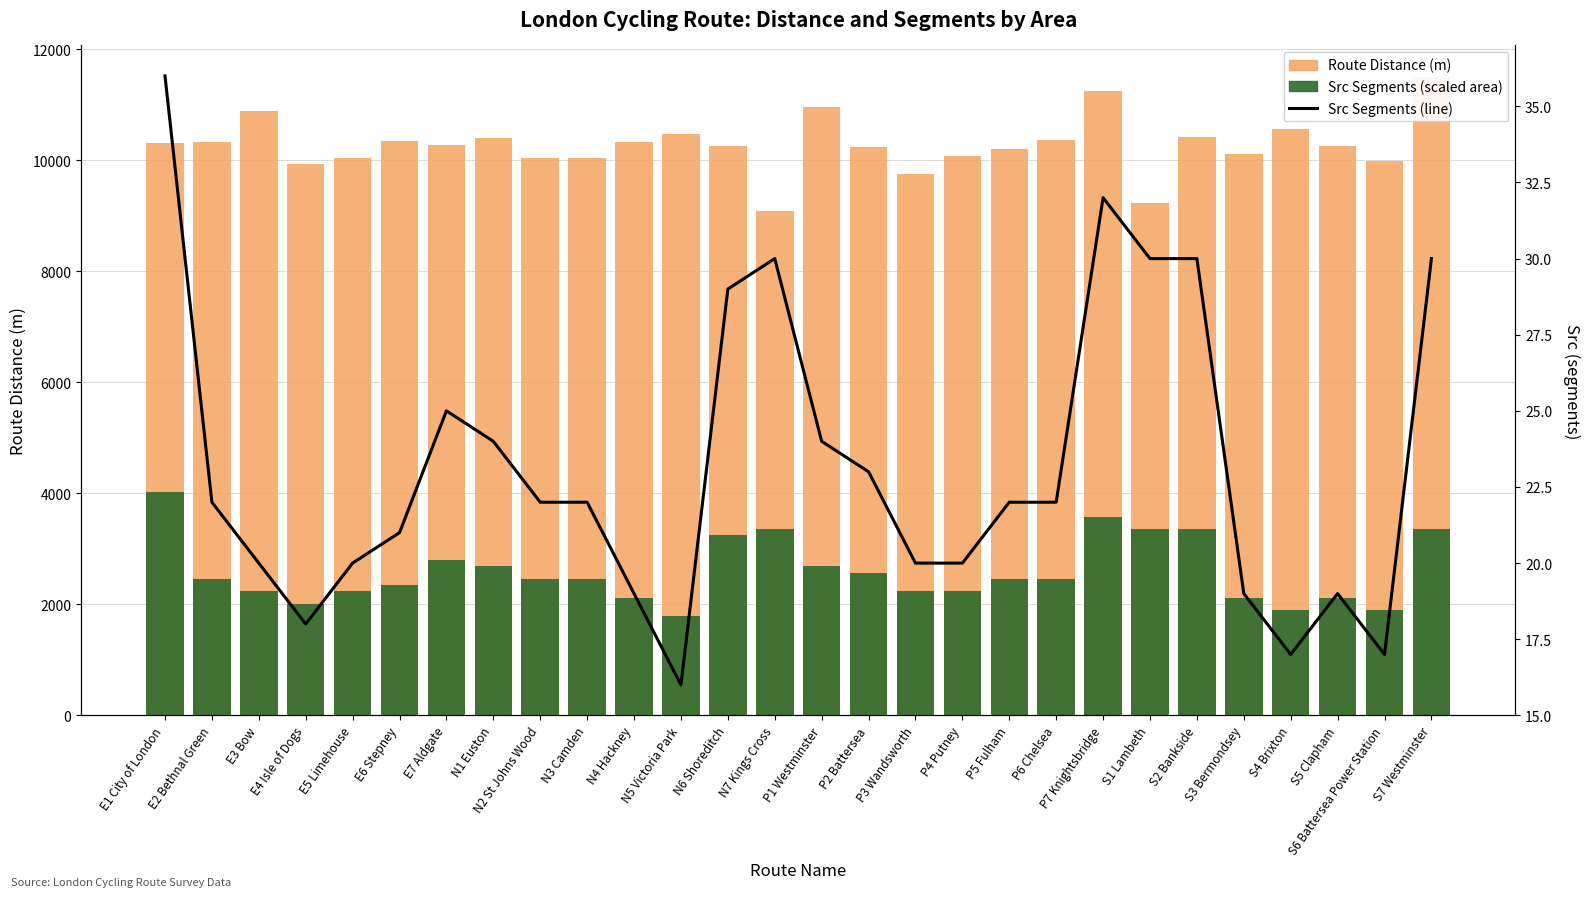

Reading right to left, list all the values displayed in this chart.

Route Distance (m): 11497.1	9995.7	10263.7	10563.2	10113.1	10424.1	9235.7	11251.3	10363.9	10197.2	10086.2	9758.5	10240.7	10957.4	9085.1	10264.3	10468.1	10328.6	10040.0	10050.4	10396.4	10276.7	10347.2	10047.8	9934.8	10889.7	10324.6	10322.0
Src Segments (scaled): 3353.3	1900.2	2123.8	1900.2	2123.8	3353.3	3353.3	3576.9	2459.1	2459.1	2235.5	2235.5	2570.9	2682.6	3353.3	3241.5	1788.4	2123.8	2459.1	2459.1	2682.6	2794.4	2347.3	2235.5	2012.0	2235.5	2459.1	4024.0
Src (segments): 30.0	17.0	19.0	17.0	19.0	30.0	30.0	32.0	22.0	22.0	20.0	20.0	23.0	24.0	30.0	29.0	16.0	19.0	22.0	22.0	24.0	25.0	21.0	20.0	18.0	20.0	22.0	36.0